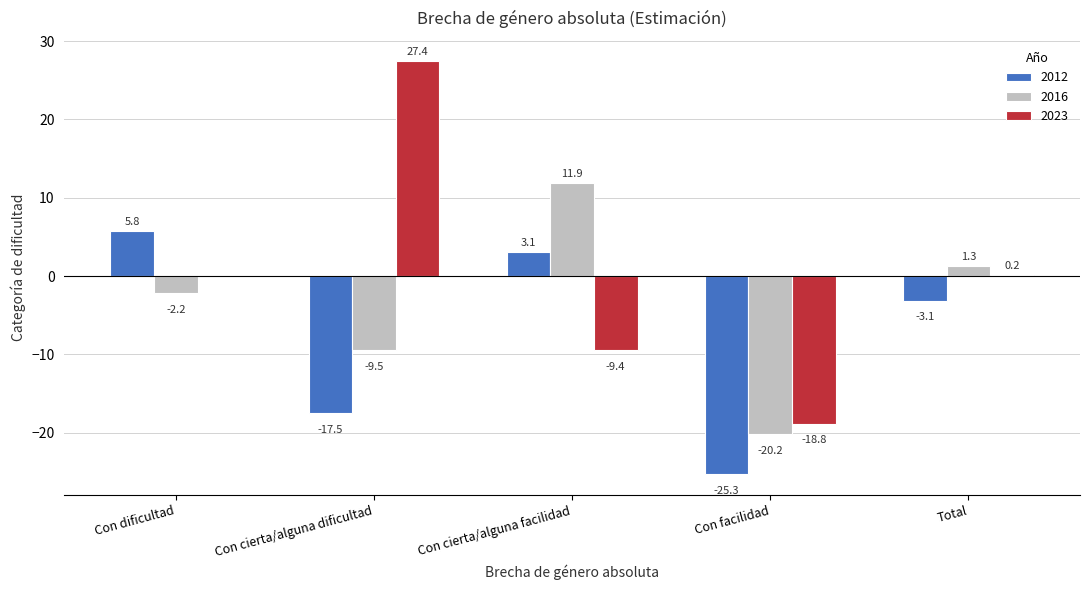

Is it true that 2016 equals 2.5 at Con cierta/alguna facilidad?

False